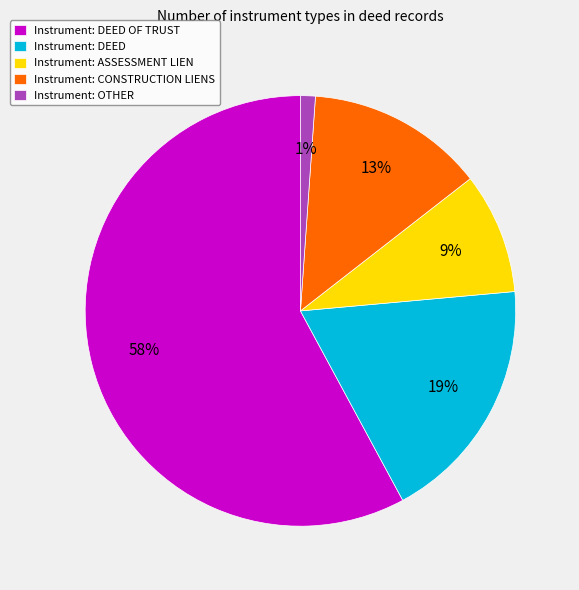

Which slice represents more than half of the pie?

Instrument: DEED OF TRUST